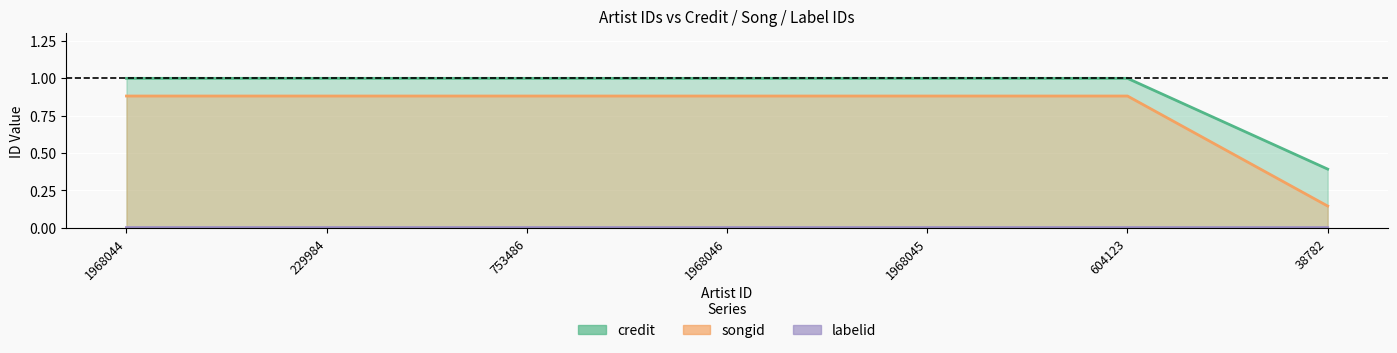

How many lines are shown in the chart?

3